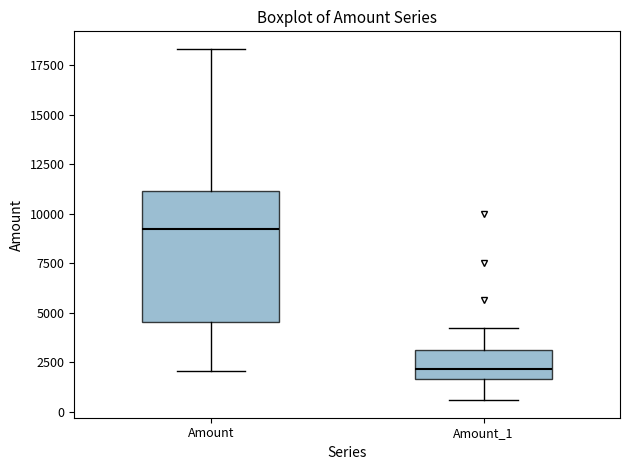

Which box's median line is the highest?

Amount